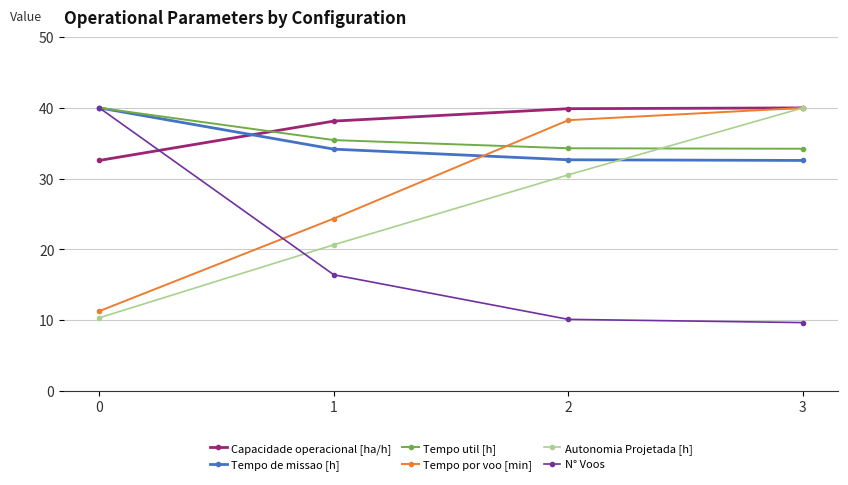

What is the difference between the second highest and minimum values in the Tempo util [h] series?

1.2